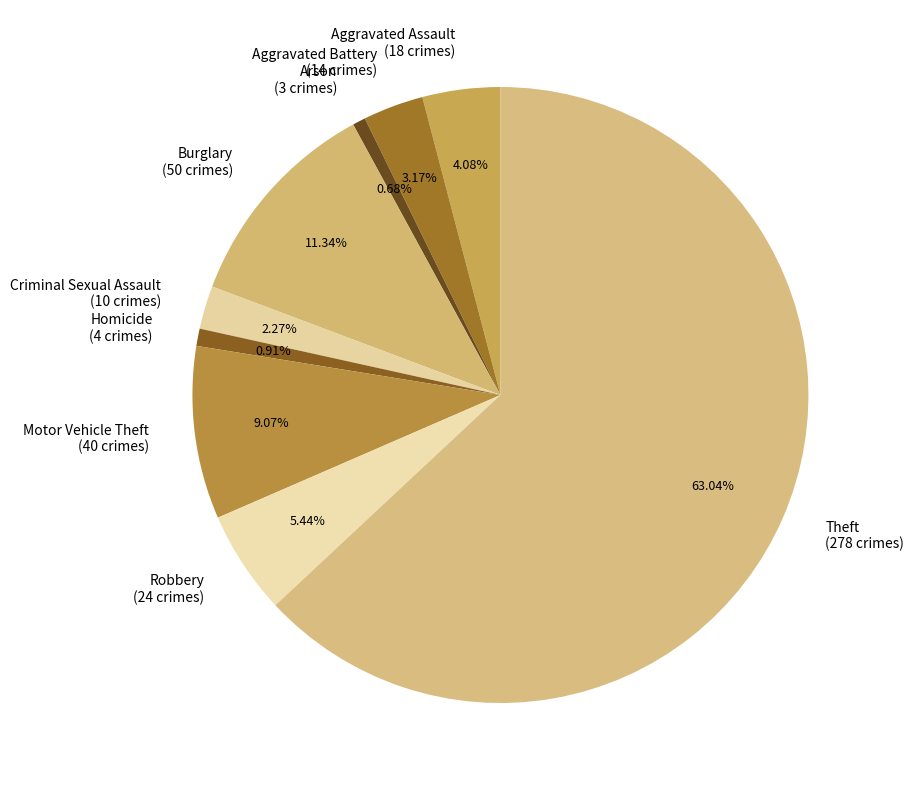

What is the ratio of the value at Arson to the value at Burglary?

0.1